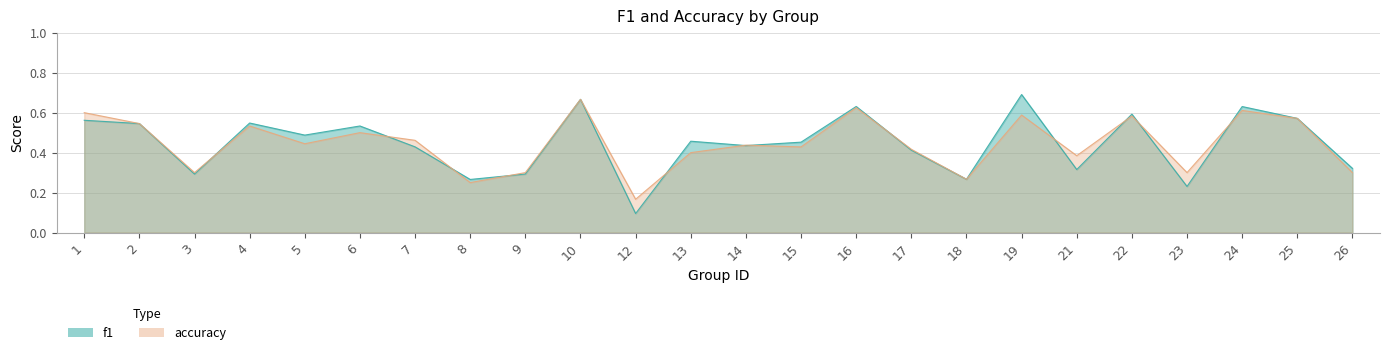

How many times do accuracy and f1 cross each other?

12